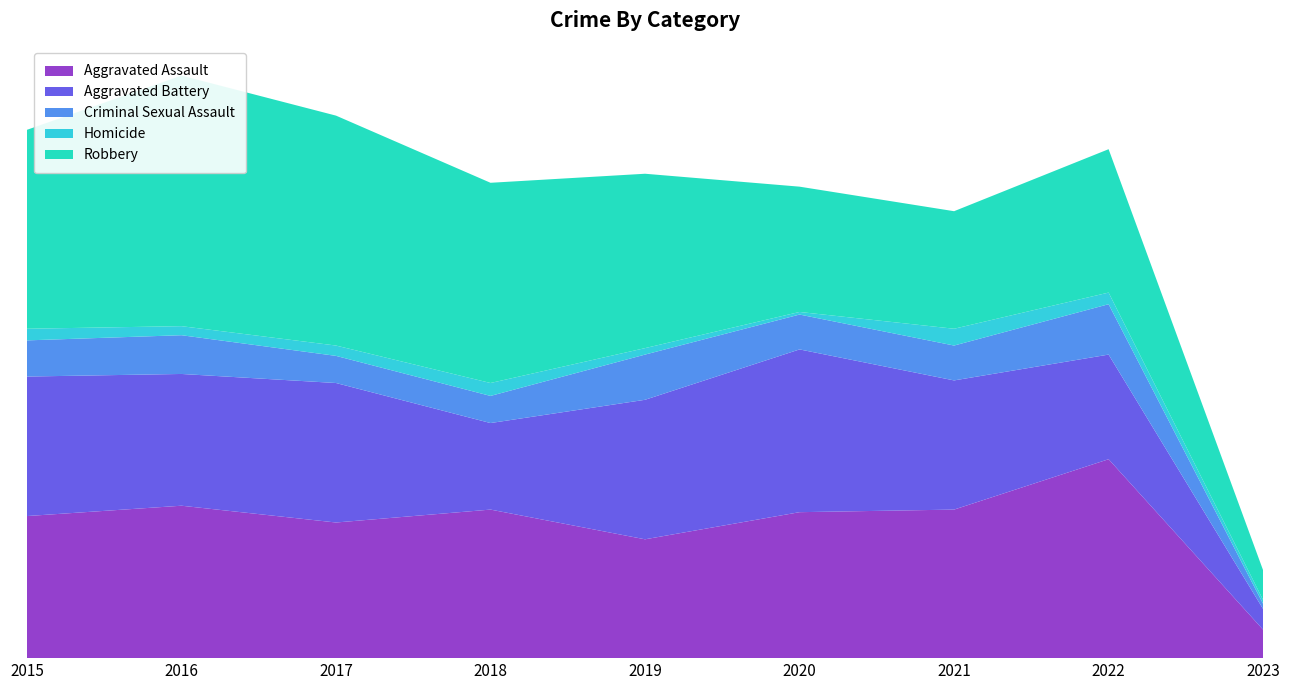

Reading left to right, extract all data points from this chart.

Aggravated Assault: 110	118	105	115	92	113	115	154	22
Aggravated Battery: 108	102	108	67	108	126	100	81	16
Criminal Sexual Assault: 28	30	21	21	35	27	27	39	4
Homicide: 9	7	8	10	5	2	13	9	3
Robbery: 154	194	178	155	135	97	91	111	23